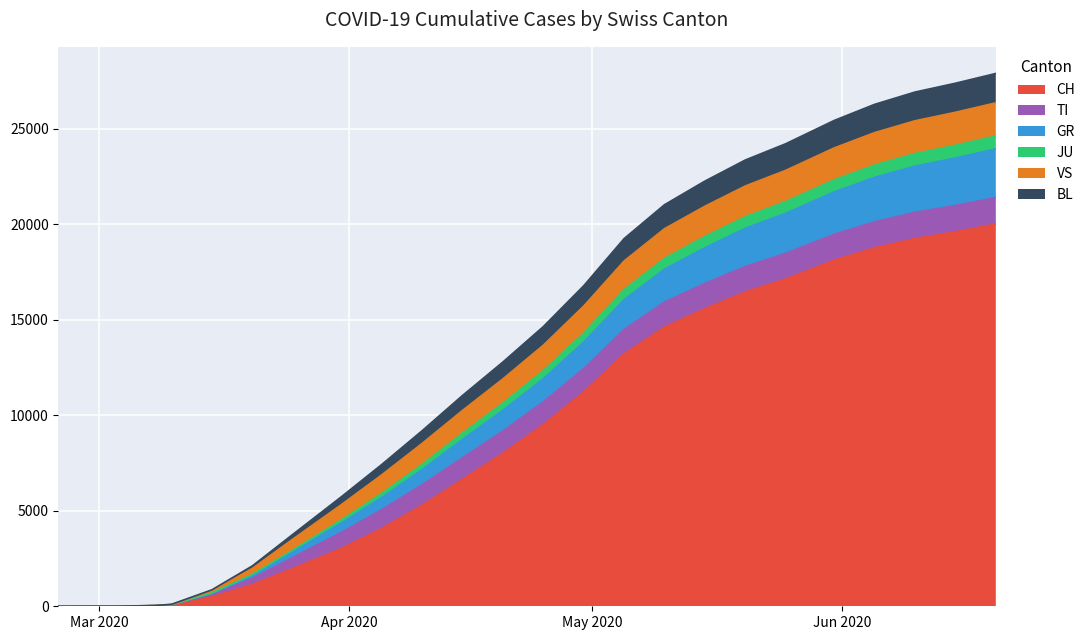

What position from the right is 2020-03-02?

24